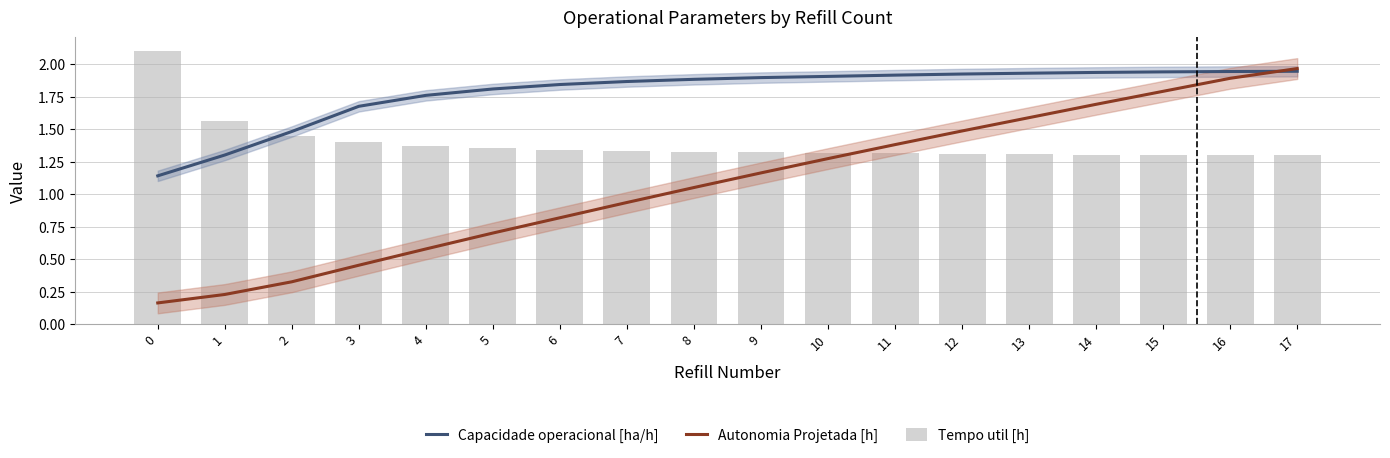

Reading left to right, extract all data points from this chart.

Capacidade operacional [ha/h]: 1.1	1.3	1.5	1.7	1.8	1.8	1.8	1.9	1.9	1.9	1.9	1.9	1.9	1.9	1.9	1.9	1.9	1.9
Autonomia Projetada [h]: 0.2	0.2	0.3	0.5	0.6	0.7	0.8	0.9	1.1	1.2	1.3	1.4	1.5	1.6	1.7	1.8	1.9	2.0
Tempo util [h]: 2.1	1.6	1.4	1.4	1.4	1.4	1.3	1.3	1.3	1.3	1.3	1.3	1.3	1.3	1.3	1.3	1.3	1.3